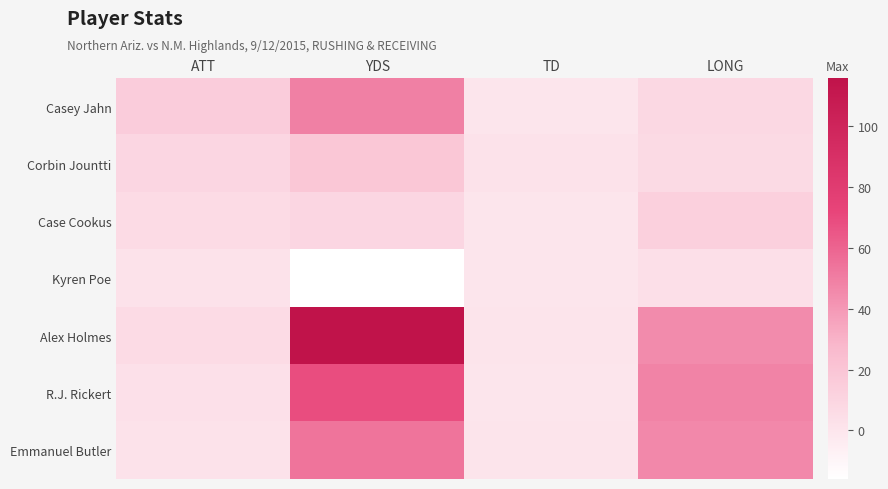

What is the spread (max minus min) of values at TD?

2